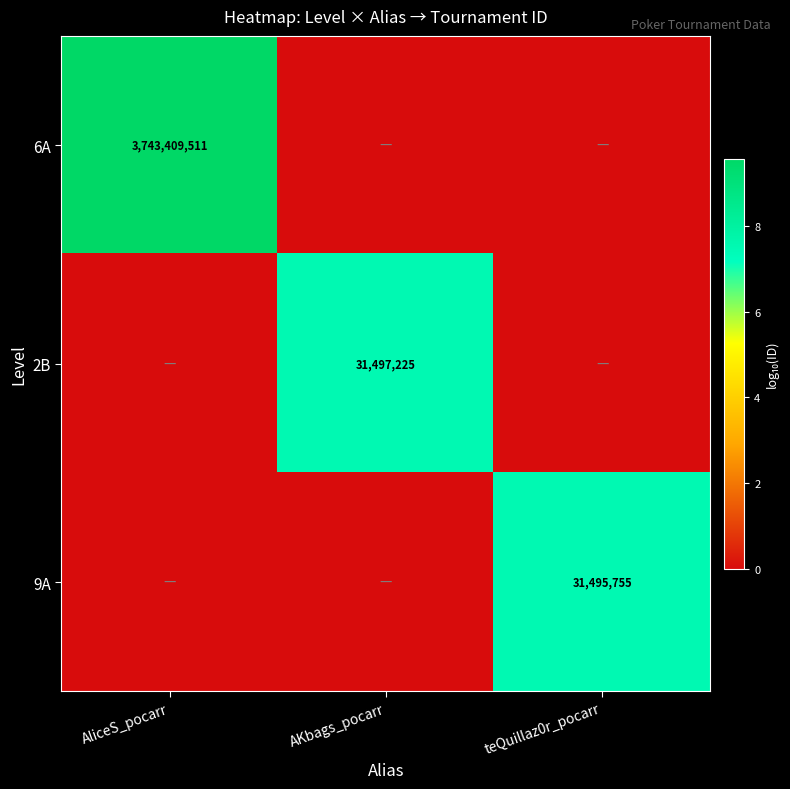

What is the total value across all series at AliceS_pocarr?

9.6